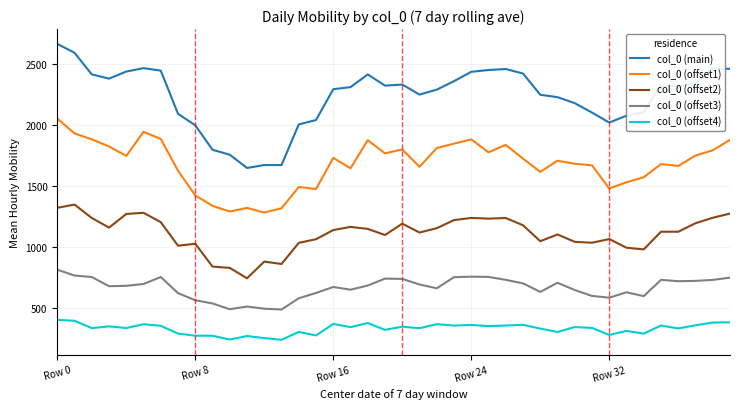

True or false: col_0 (offset2) and col_0 (offset3) intersect in this chart.

False